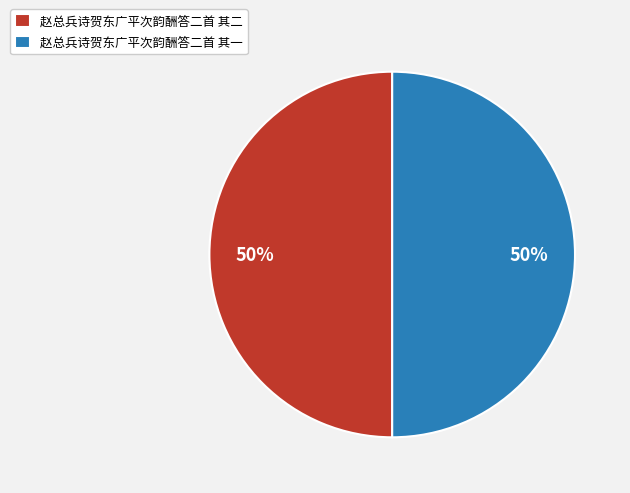

Count the number of slices in the pie.

2